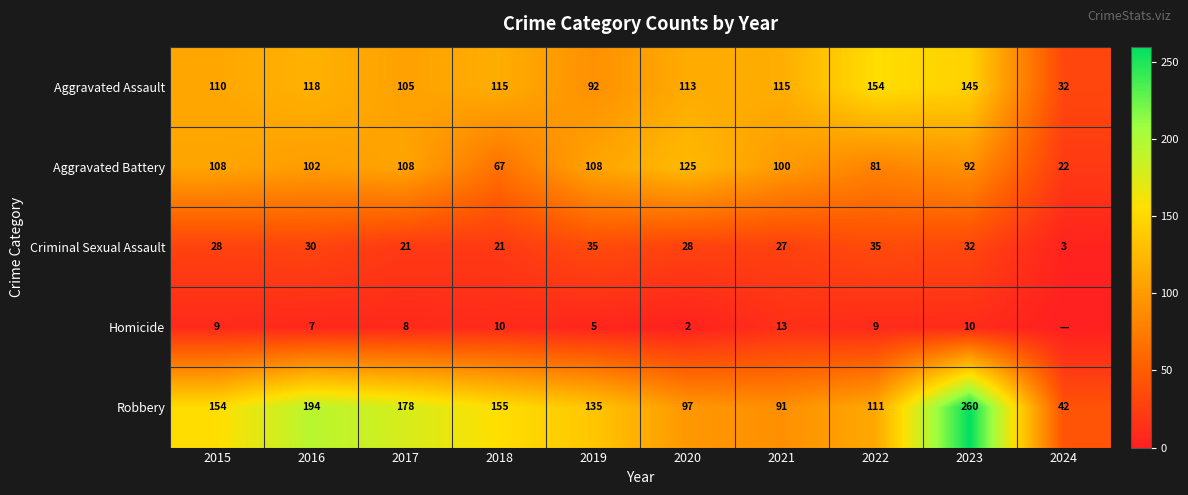

How many data points in Aggravated Battery are less than 102?

5